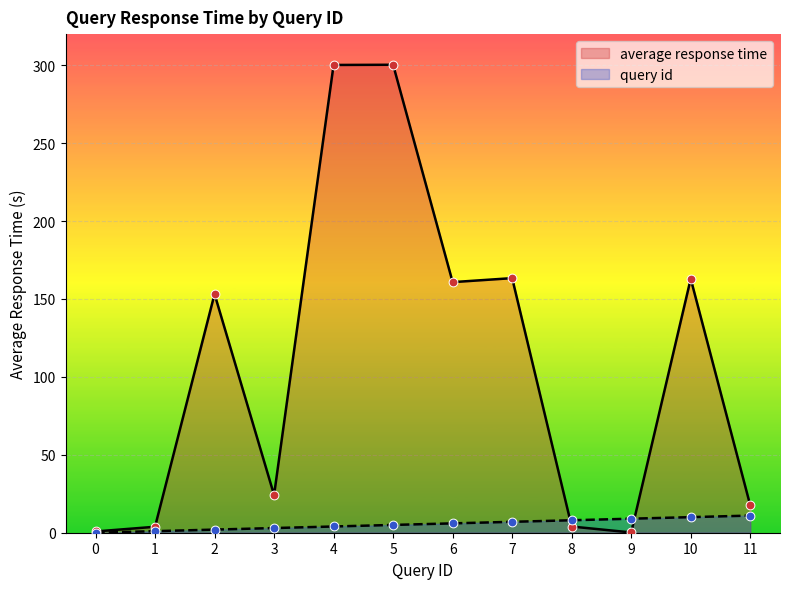

Is the value of query id at 10 greater than the value of average response time at 4?

No